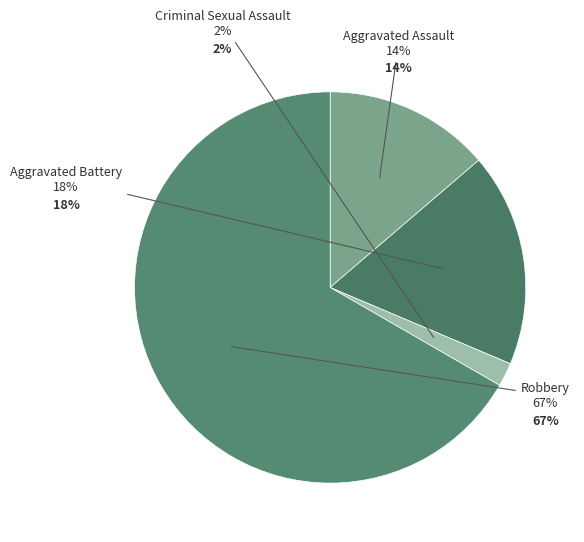

What percentage do Aggravated Battery and Criminal Sexual Assault together represent?

19.6%